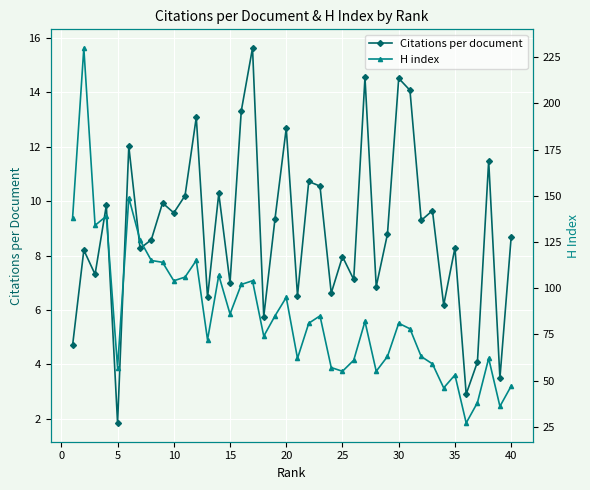

What is the lowest value of the Citations per document series?

1.9